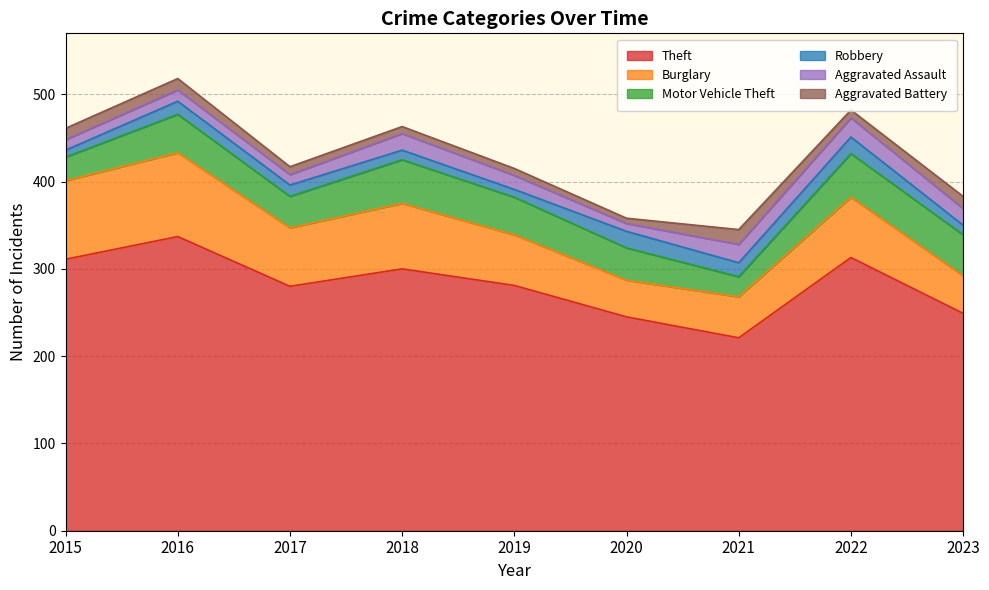

Which series changed the most between 2017 and 2020?

Theft